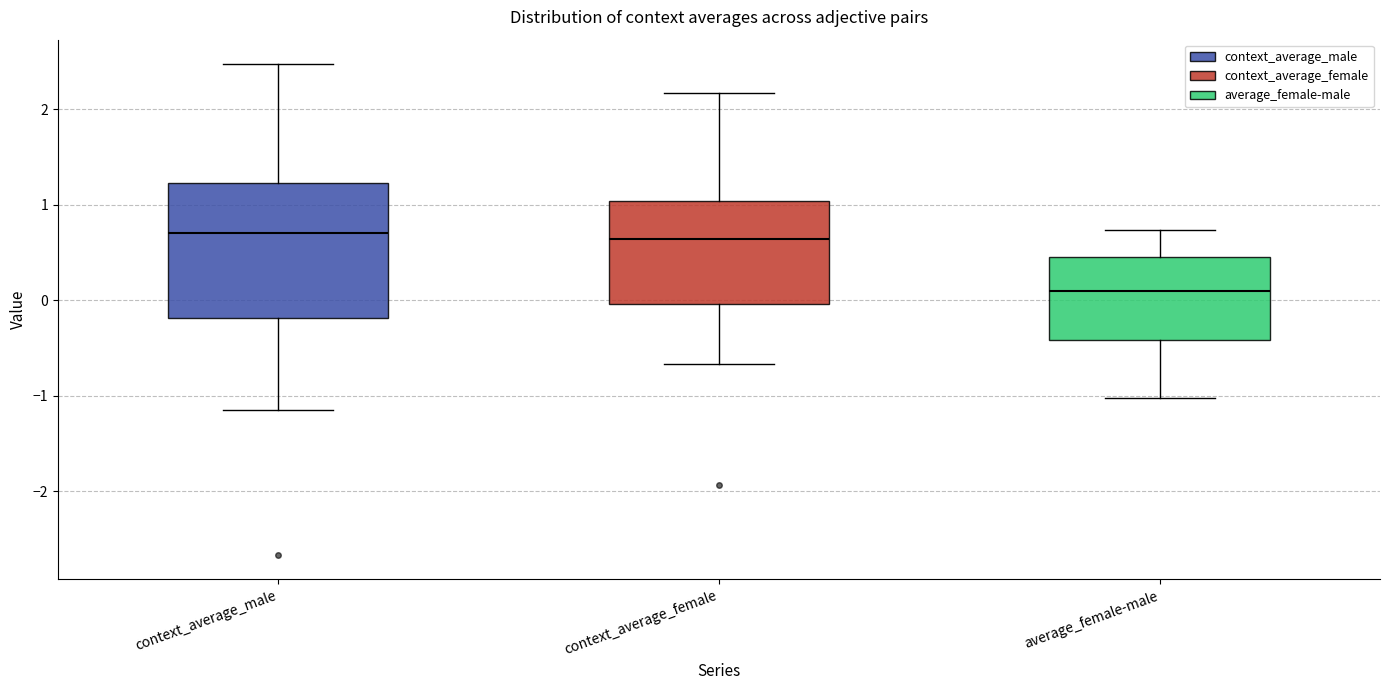

Which box's median line is the lowest?

average_female-male